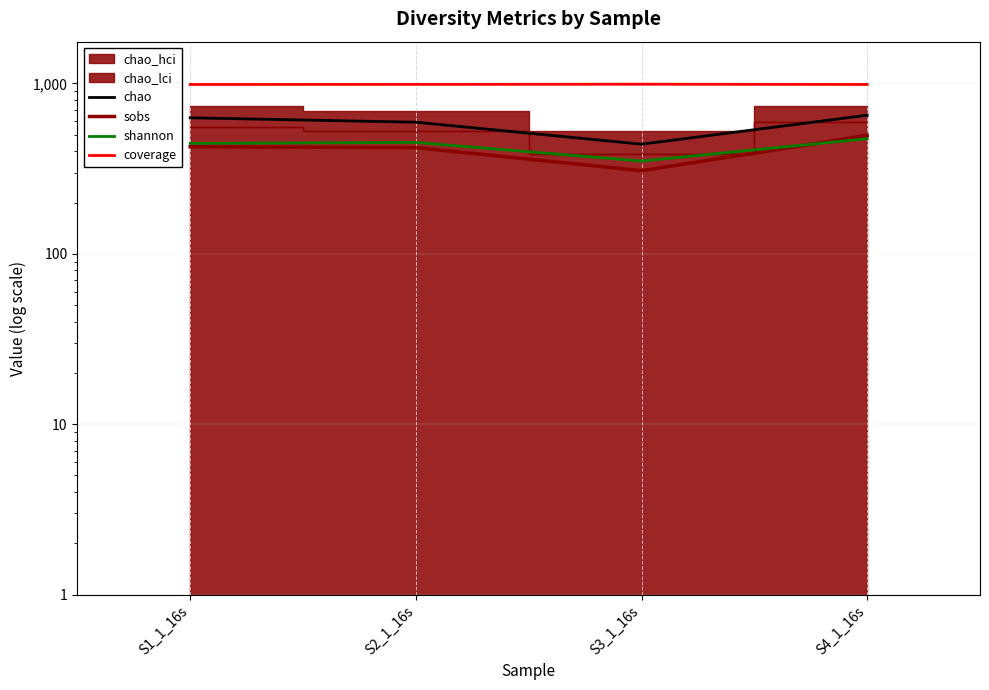

Is it true that chao equals 203.3 at S2_1_16s?

False